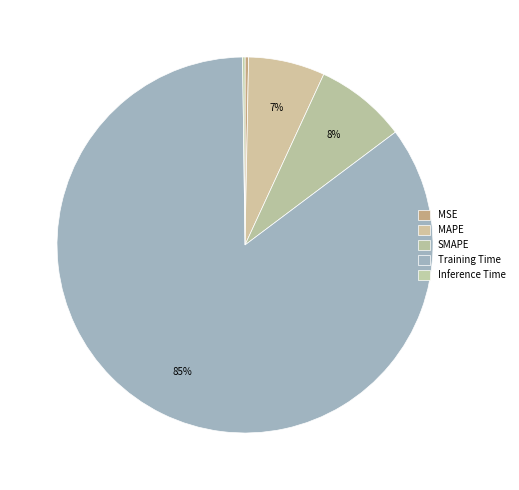

What percentage is the MAPE slice, to the nearest percent?

7%